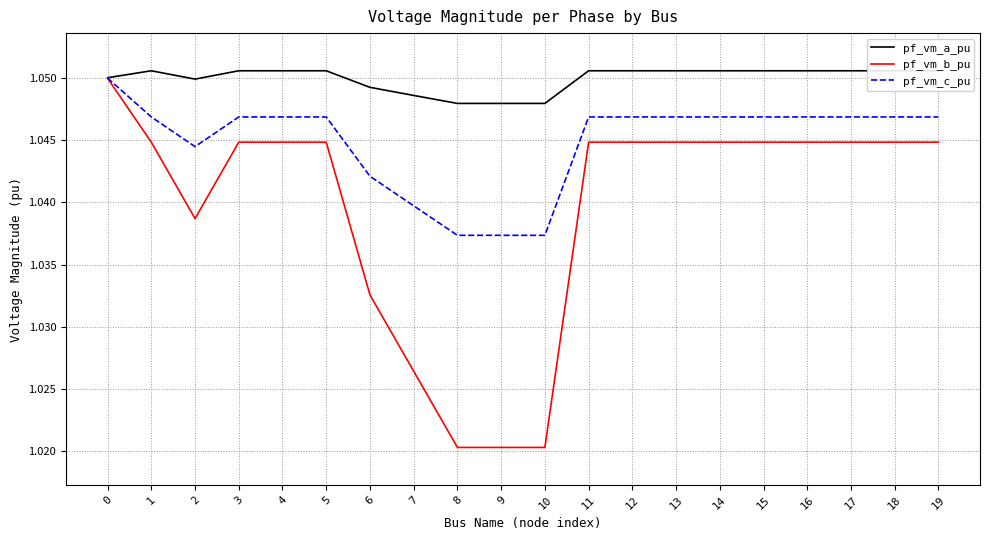

Does the chart display data point markers on the line(s)?

No